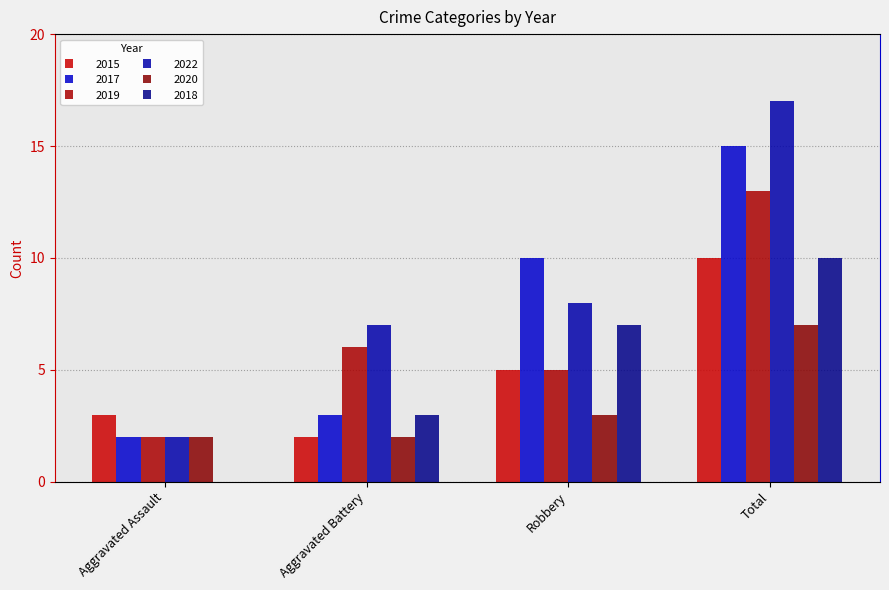

Count the number of categories in the chart.

4